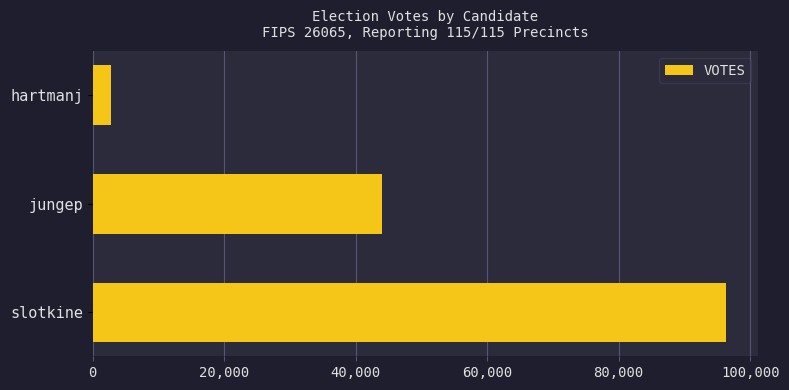

Between slotkine and hartmanj, which is larger?

slotkine